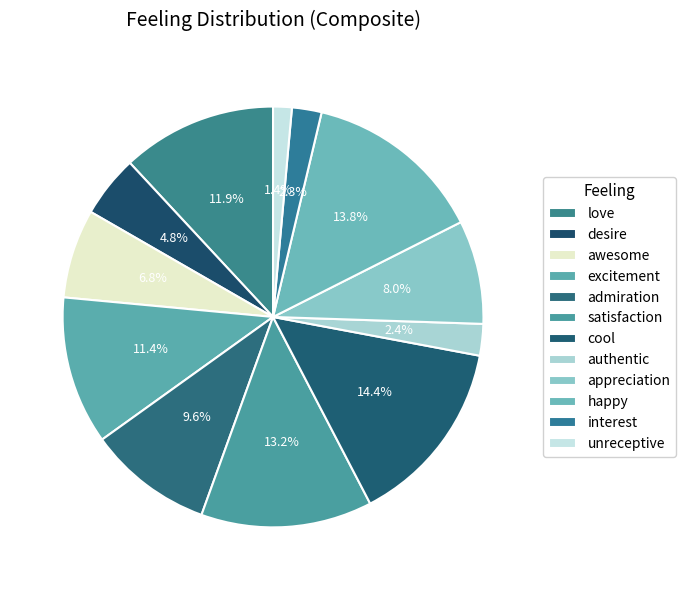

How much of the chart is everything except excitement?

88.6%